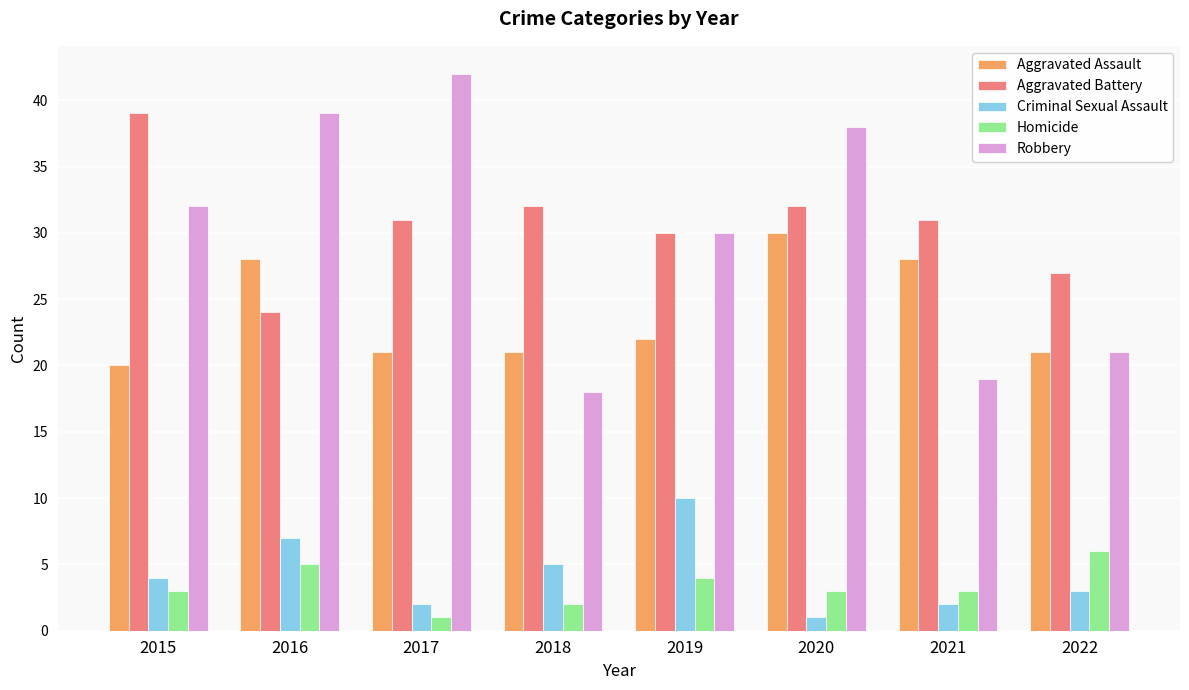

Reading left to right, transcribe all the data shown in this chart.

Aggravated Assault: 20	28	21	21	22	30	28	21
Aggravated Battery: 39	24	31	32	30	32	31	27
Criminal Sexual Assault: 4	7	2	5	10	1	2	3
Homicide: 3	5	1	2	4	3	3	6
Robbery: 32	39	42	18	30	38	19	21